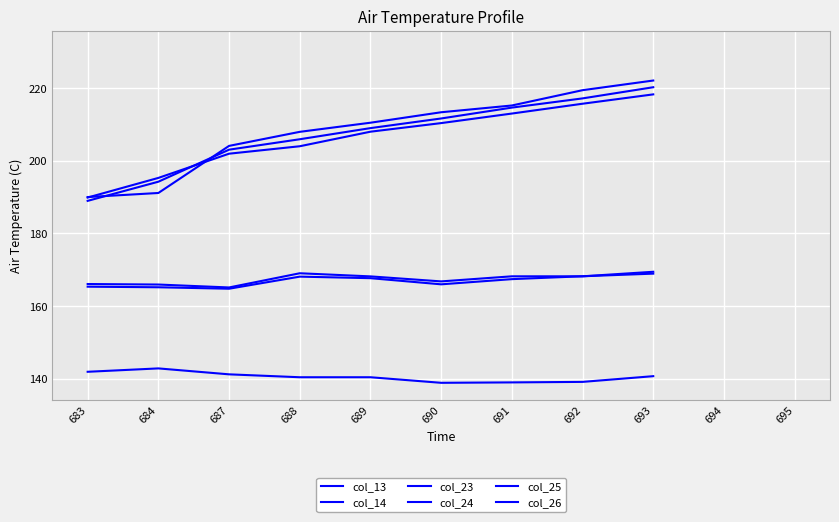

What are all the series names shown in the legend?

col_13, col_14, col_23, col_24, col_25, col_26